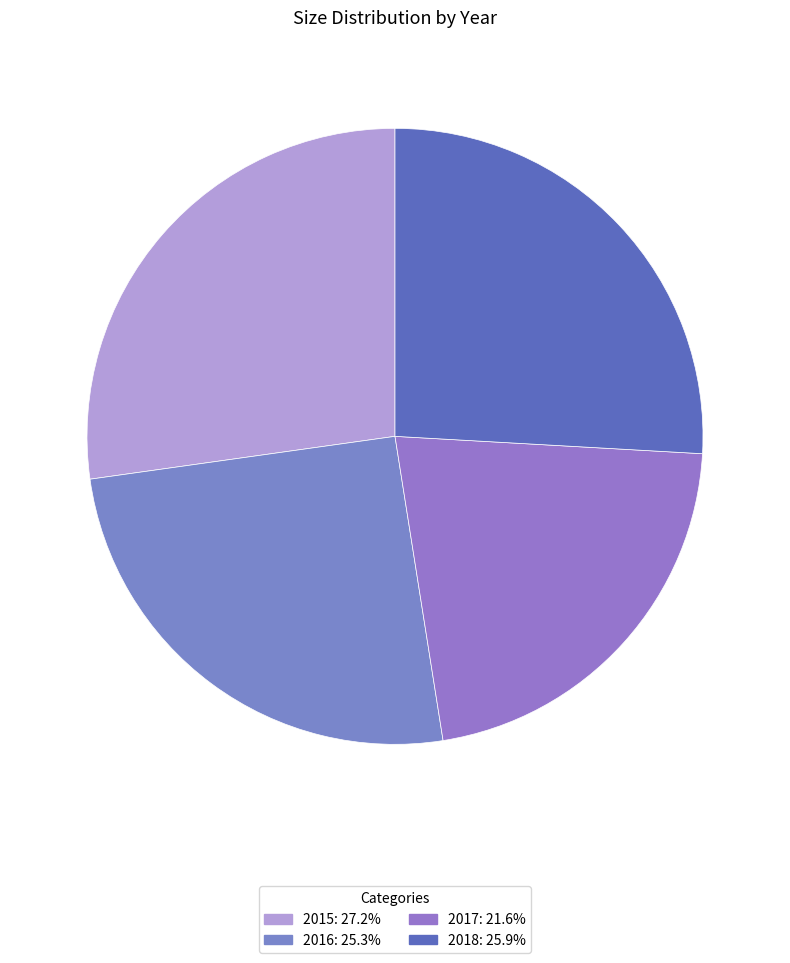

What percentage is the 2017 slice, to the nearest percent?

22%